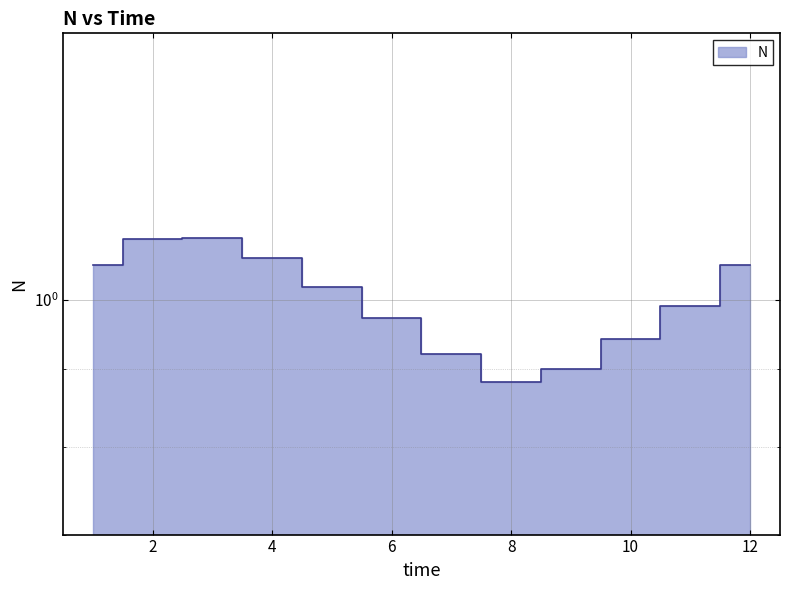

At which label is the value closest to 0?

8